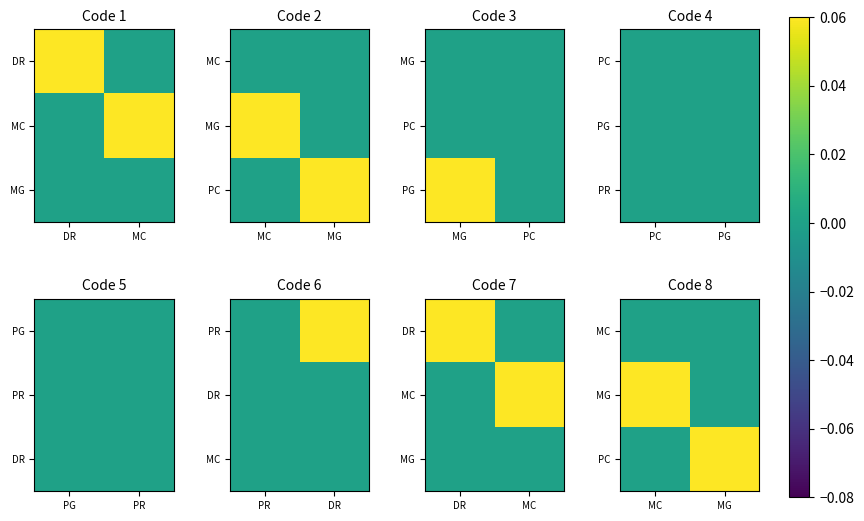

What is the total value across all series at MC?

1